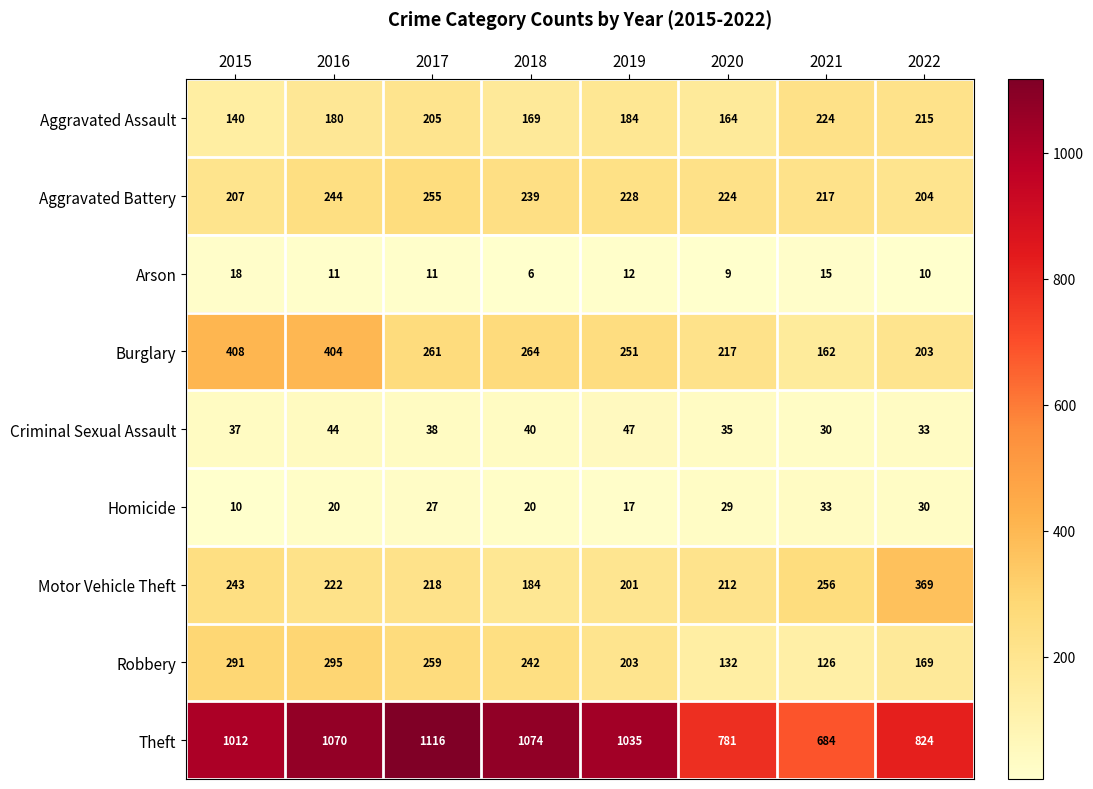

Rank the series by their maximum value, from lowest to highest.

Arson, Homicide, Criminal Sexual Assault, Aggravated Assault, Aggravated Battery, Robbery, Motor Vehicle Theft, Burglary, Theft